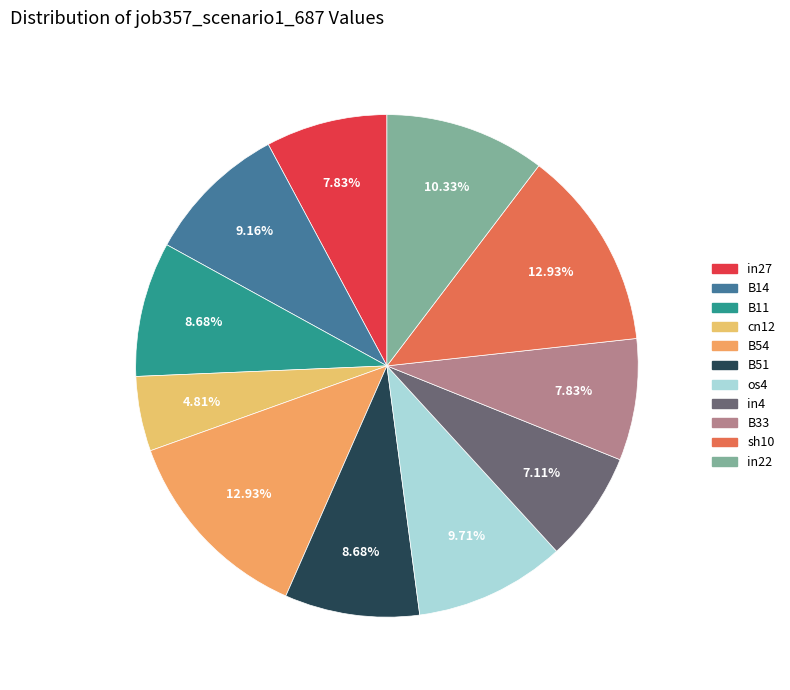

Does in22 represent more than half of the total?

No